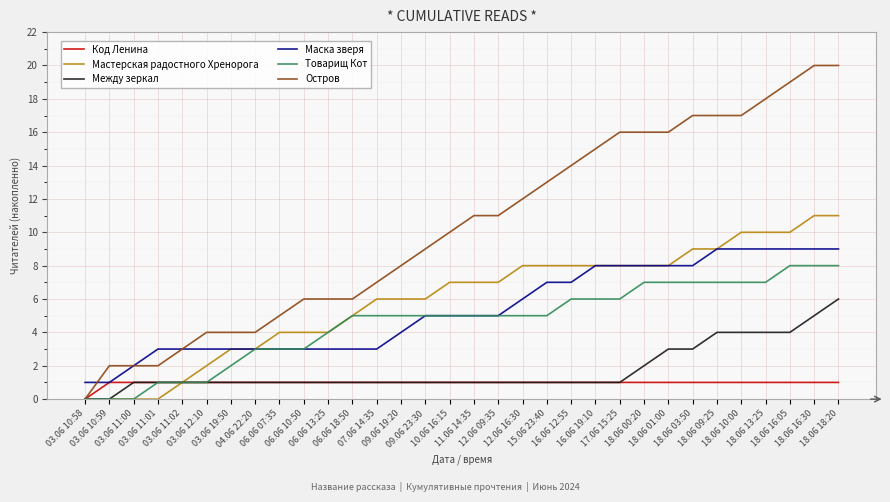

What is the maximum value for Товарищ Кот?

8